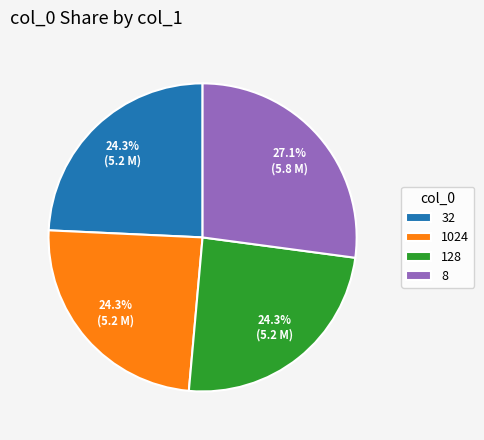

How many segments does this pie chart have?

4